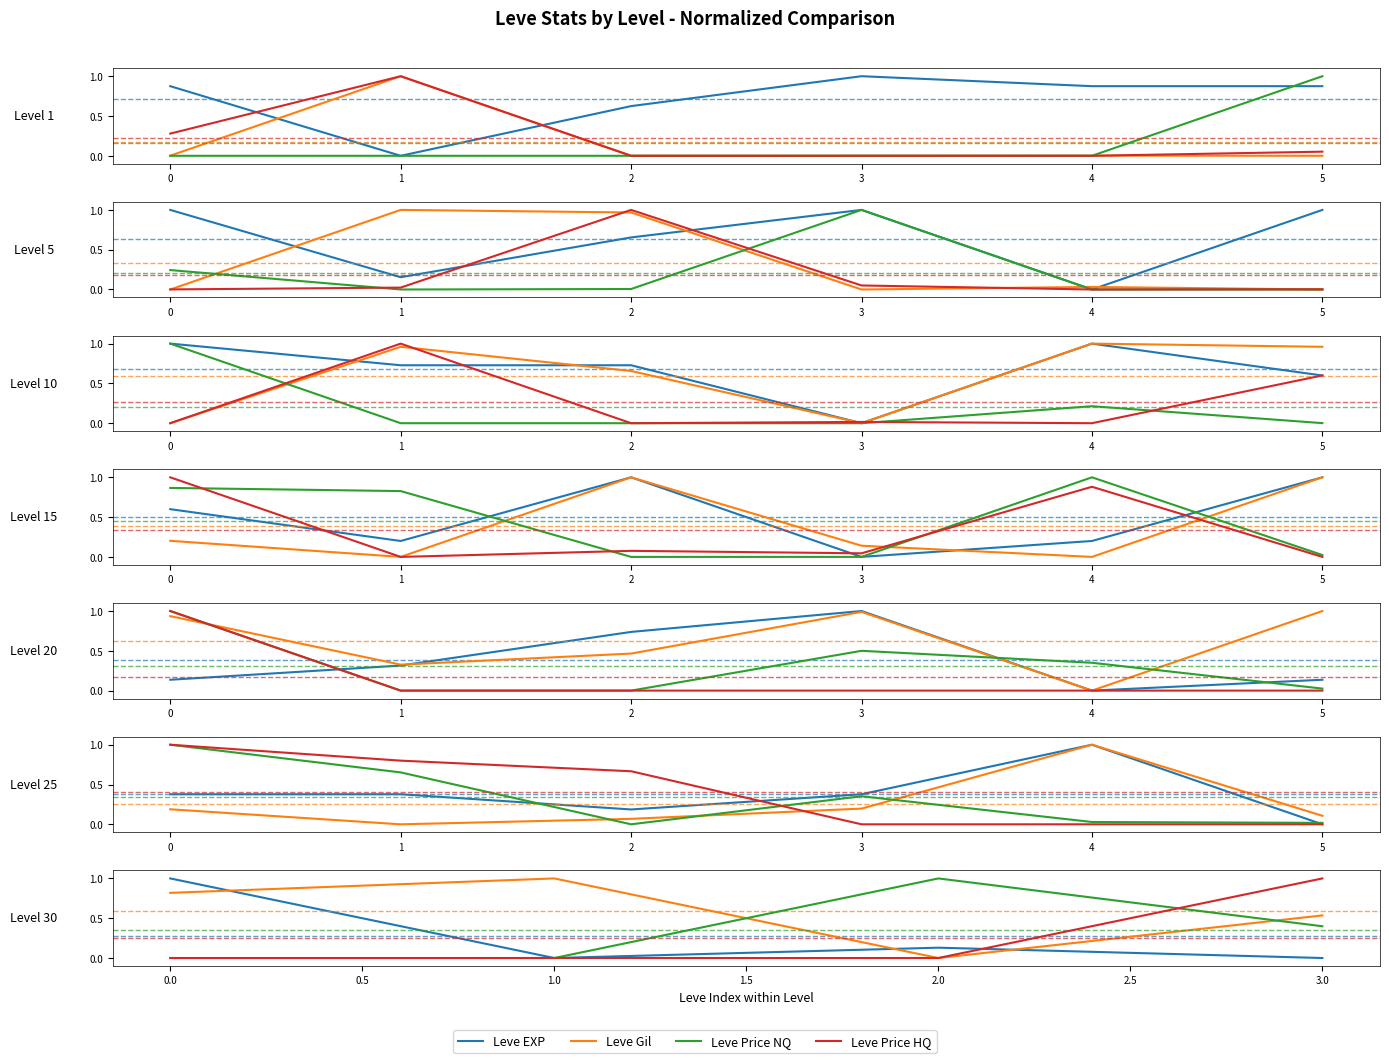

How many Leve Price NQ values are between 0 and 1?

4